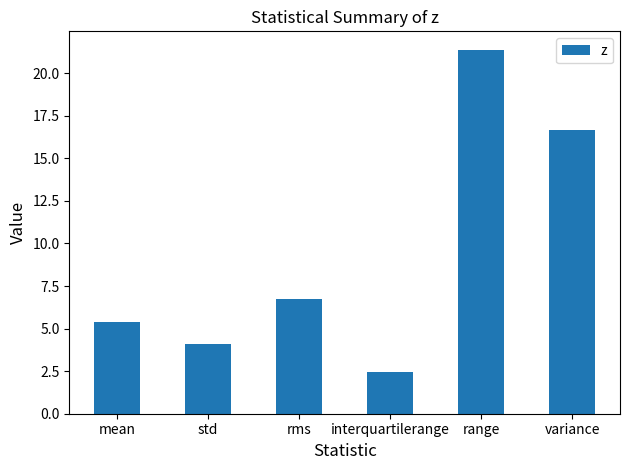

How many data points are less than 6?

3